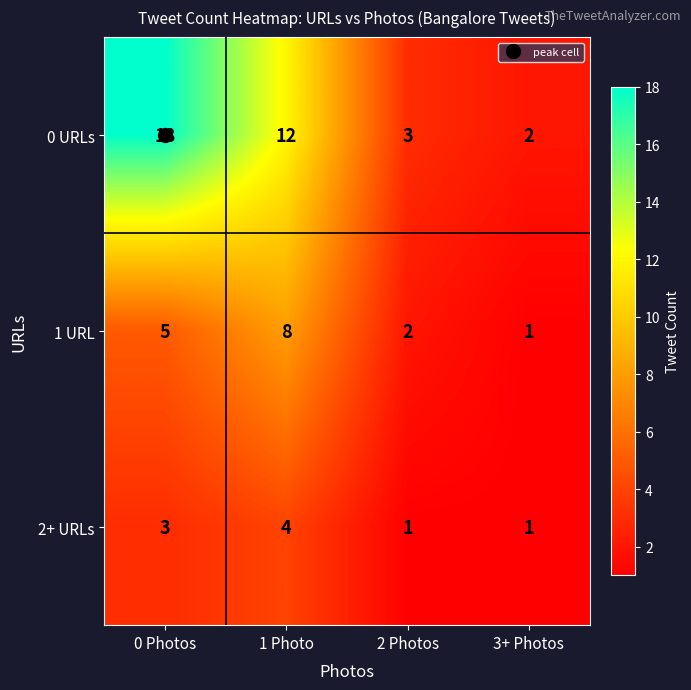

How many categories are shown in the chart?

4